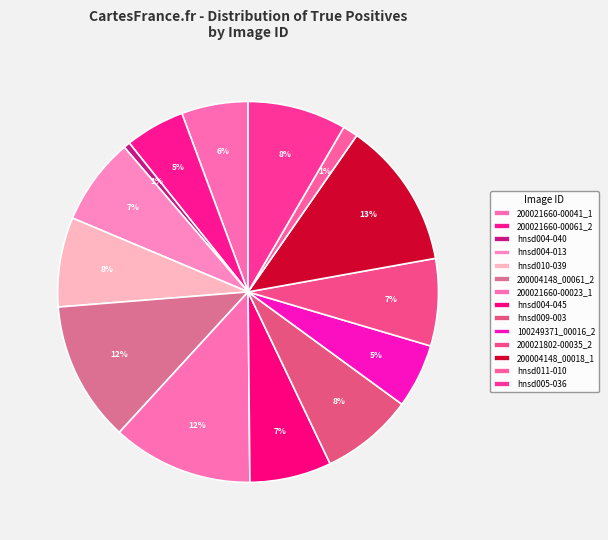

How many slices are in this pie chart?

14